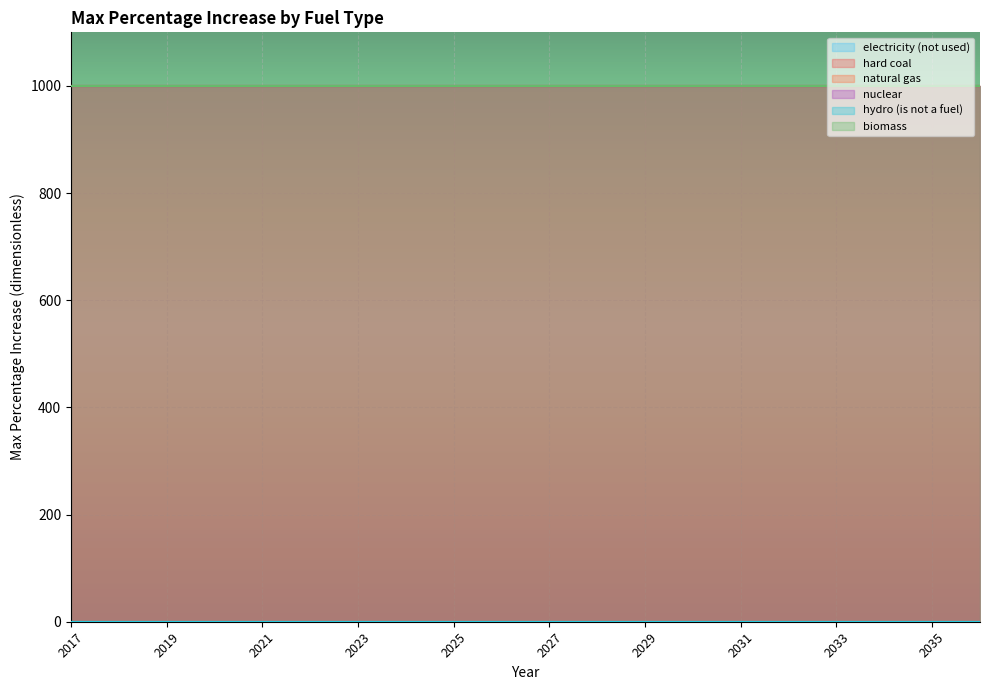

Reading left to right, extract all data points from this chart.

electricity (not used): 0	0	0	0	0	0	0	0	0	0	0	0	0	0	0	0	0	0	0	0
hard coal: 999	999	999	999	999	999	999	999	999	999	999	999	999	999	999	999	999	999	999	999
natural gas: 999	999	999	999	999	999	999	999	999	999	999	999	999	999	999	999	999	999	999	999
nuclear: 999	999	999	999	999	999	999	999	999	999	999	999	999	999	999	999	999	999	999	999
hydro (is not a fuel): 0	0	0	0	0	0	0	0	0	0	0	0	0	0	0	0	0	0	0	0
biomass: 999	999	999	999	999	999	999	999	999	999	999	999	999	999	999	999	999	999	999	999